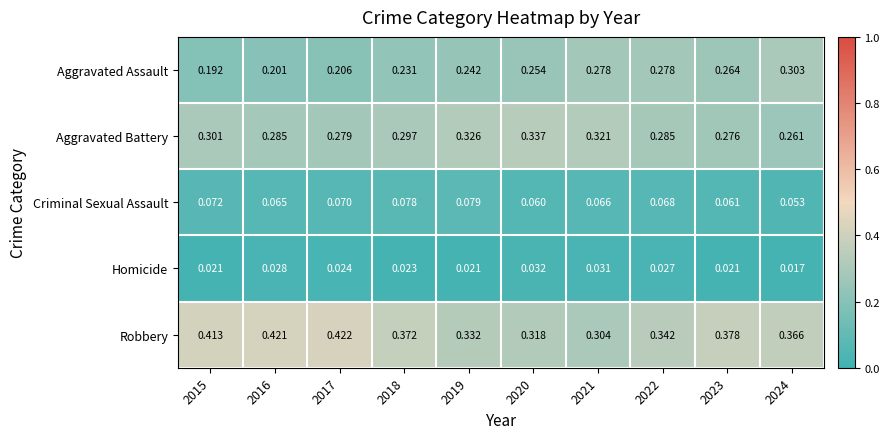

At which category does the chart reach its minimum across all series?

2024